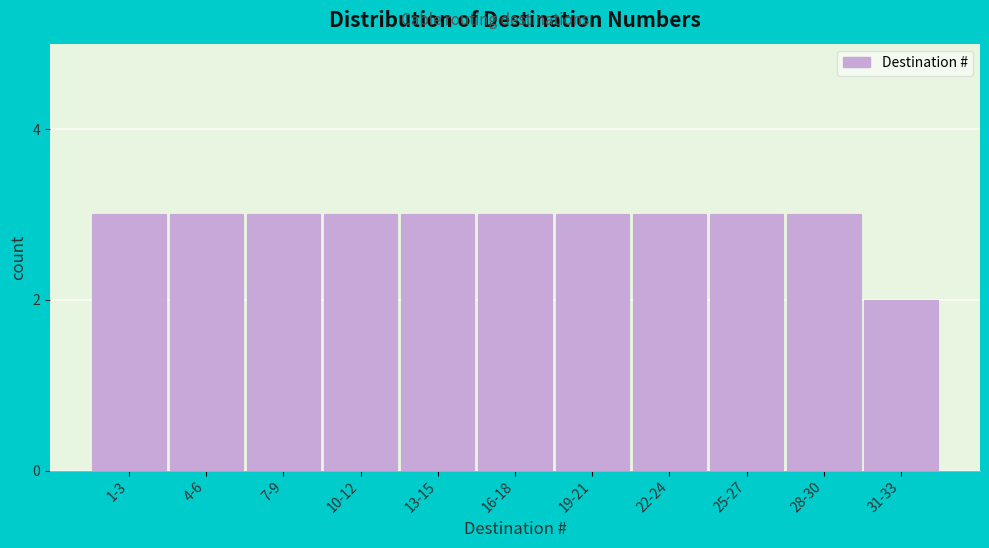

Reading left to right, list all the values displayed in this chart.

1-3=3	4-6=3	7-9=3	10-12=3	13-15=3	16-18=3	19-21=3	22-24=3	25-27=3	28-30=3	31-33=2